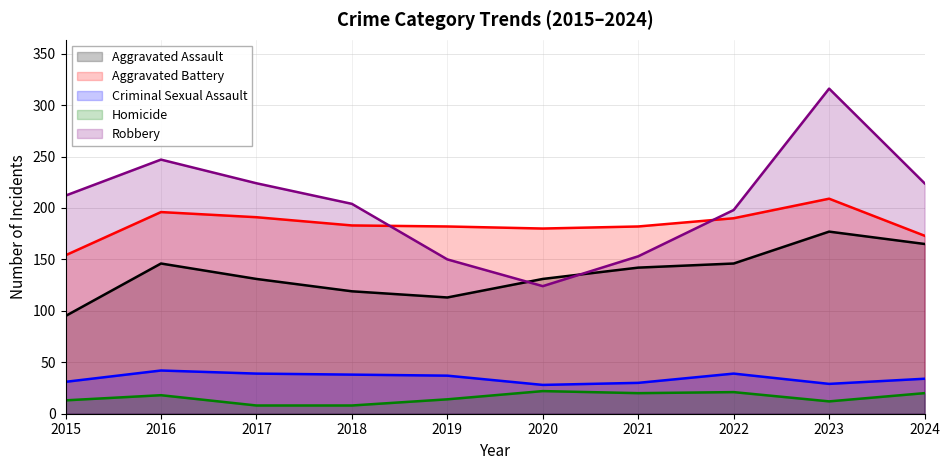

Between 2024 and 2023, which is larger?

2023